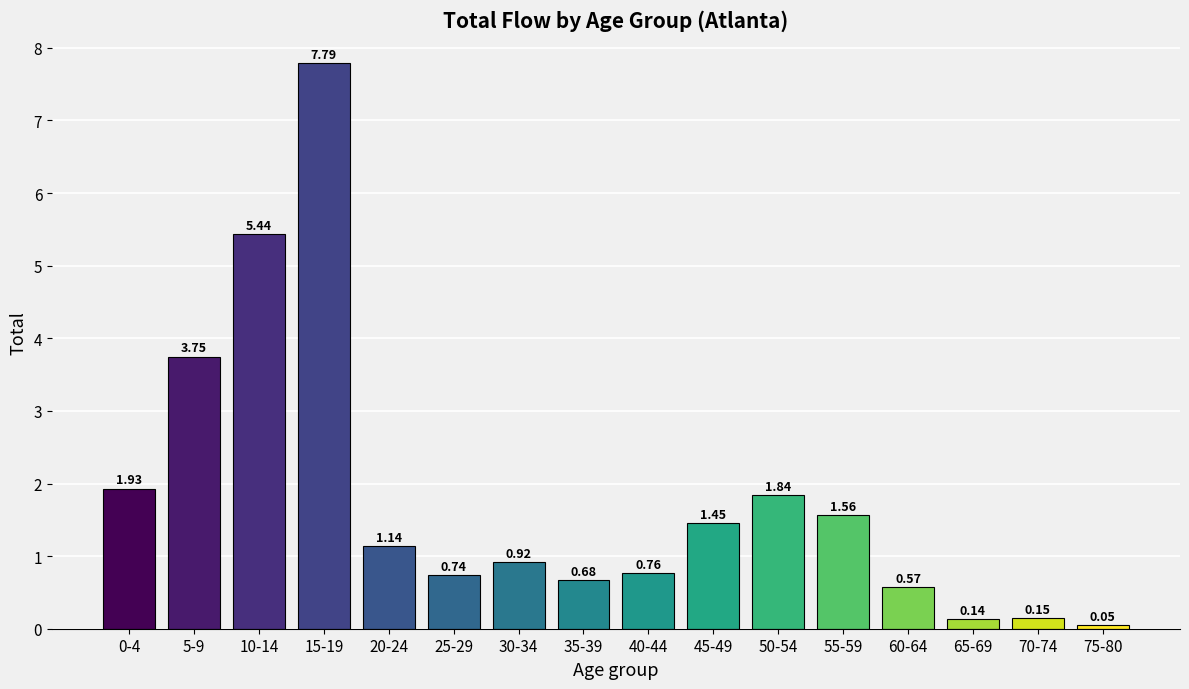

What is the ratio of the value at 25-29 to the value at 0-4?

0.4